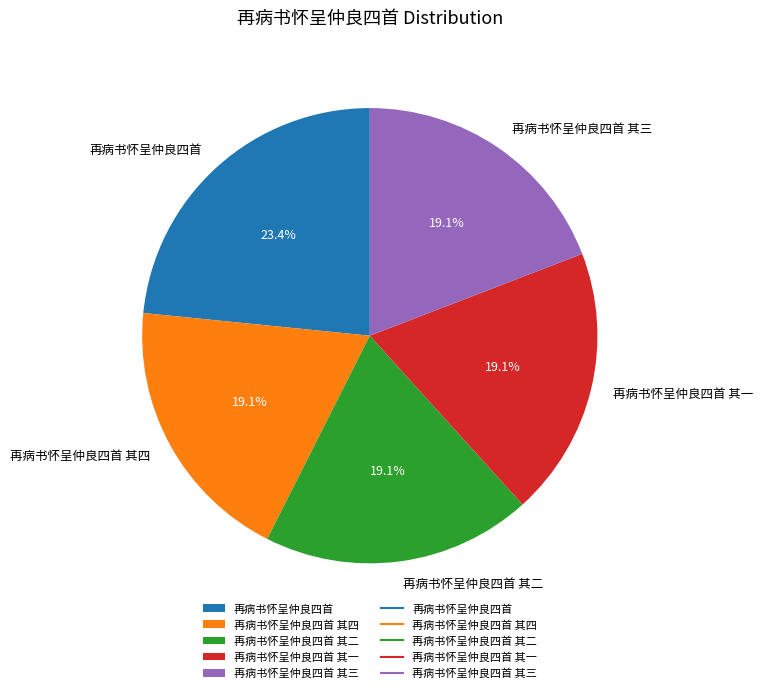

Does 再病书怀呈仲良四首 其四 represent more than half of the total?

No